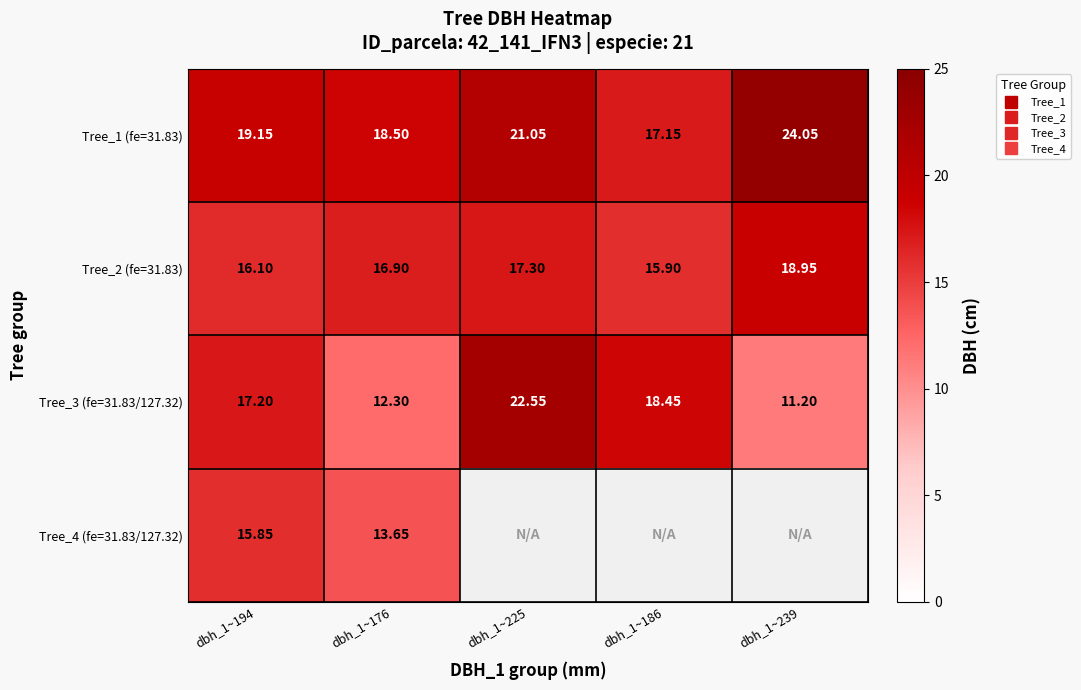

List the labels in order of Tree_4 (fe=31.83/127.32) value, smallest first.

dbh_1~225, dbh_1~186, dbh_1~239, dbh_1~176, dbh_1~194